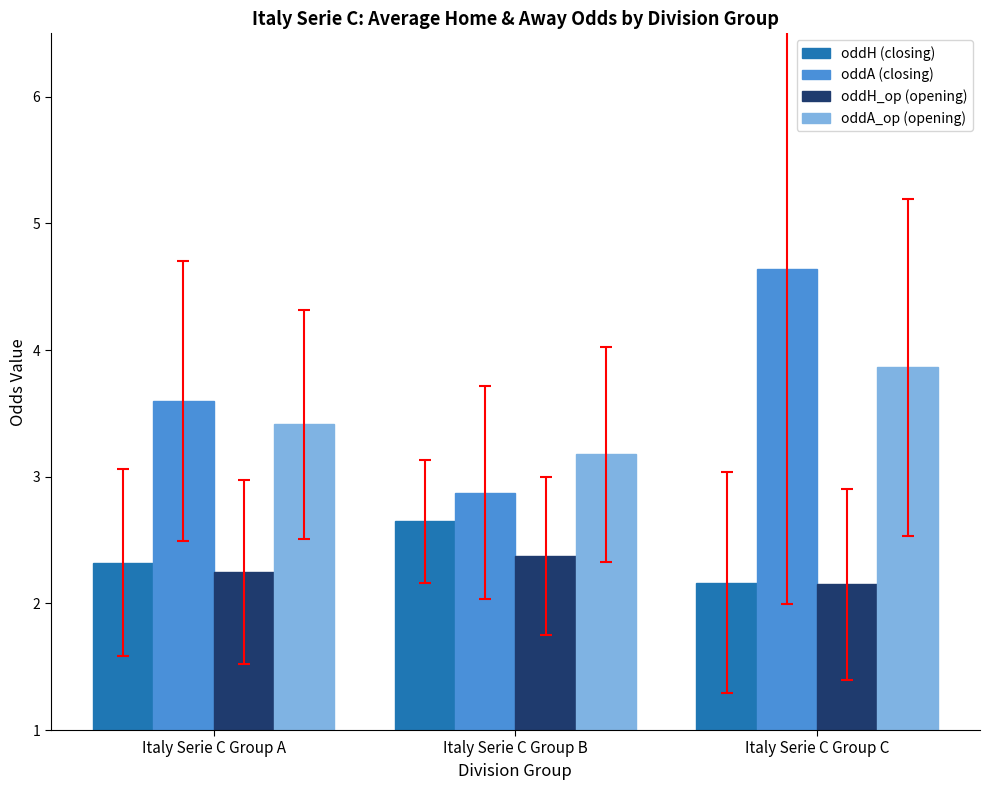

The value of oddH (closing) at Italy Serie C Group B is 2.6. True or false?

True